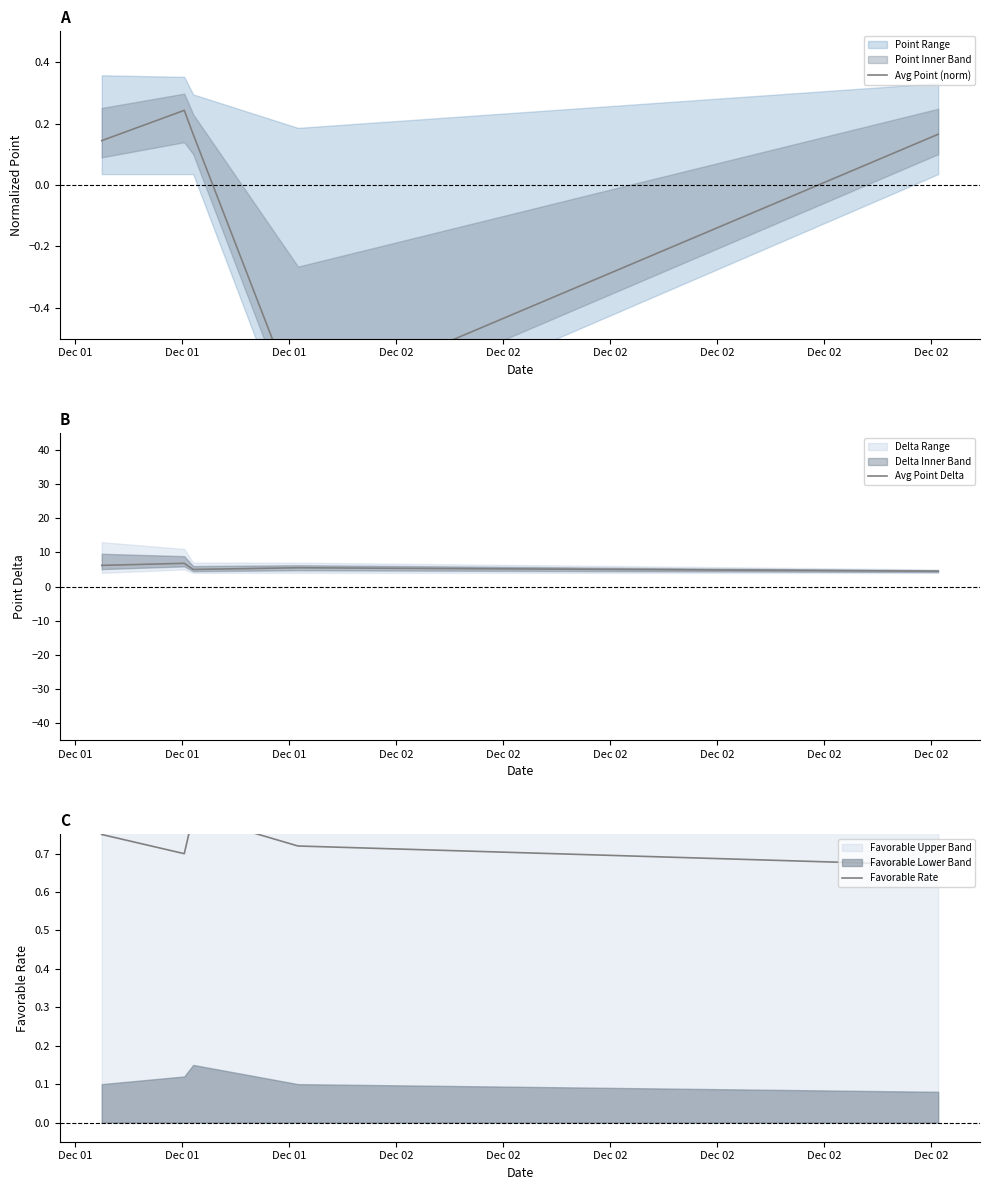

What is the value of the Avg Point Delta point at the 4th from the left?

5.5